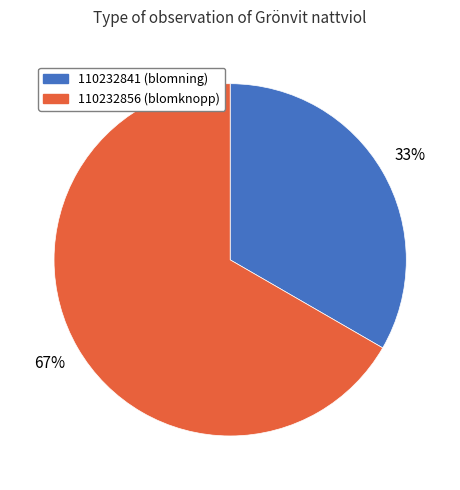

To the nearest percent, what percentage of the pie is 110232841?

33%